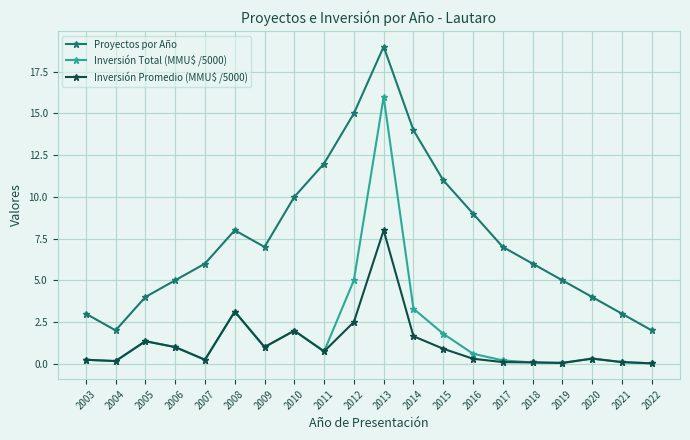

At which label is Proyectos por Año closest to 10?

2010